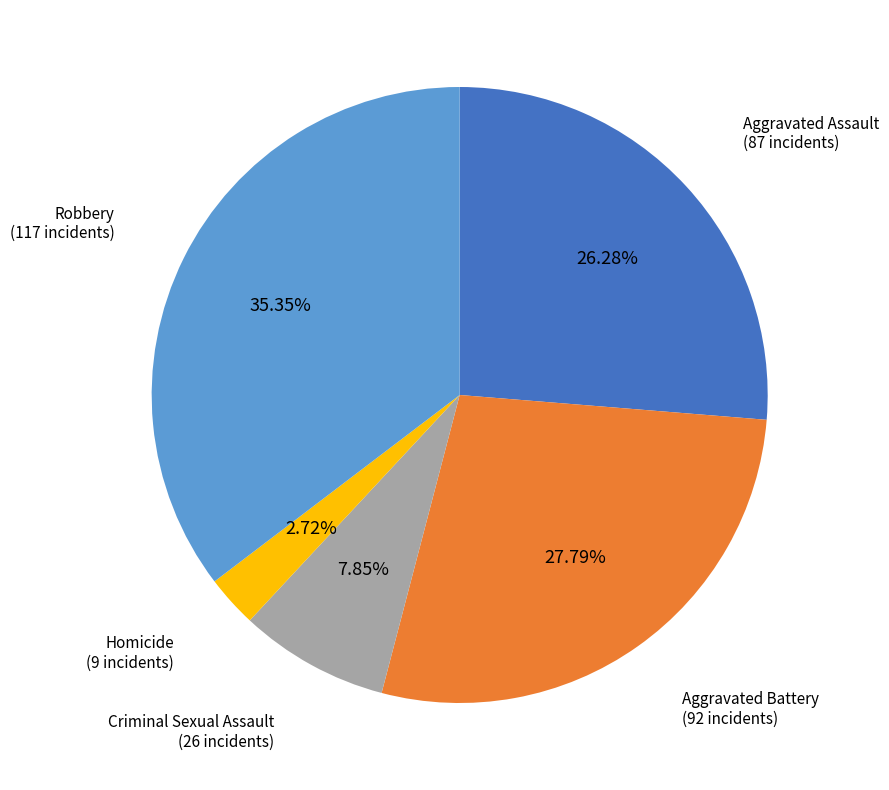

How many slices are in this pie chart?

5